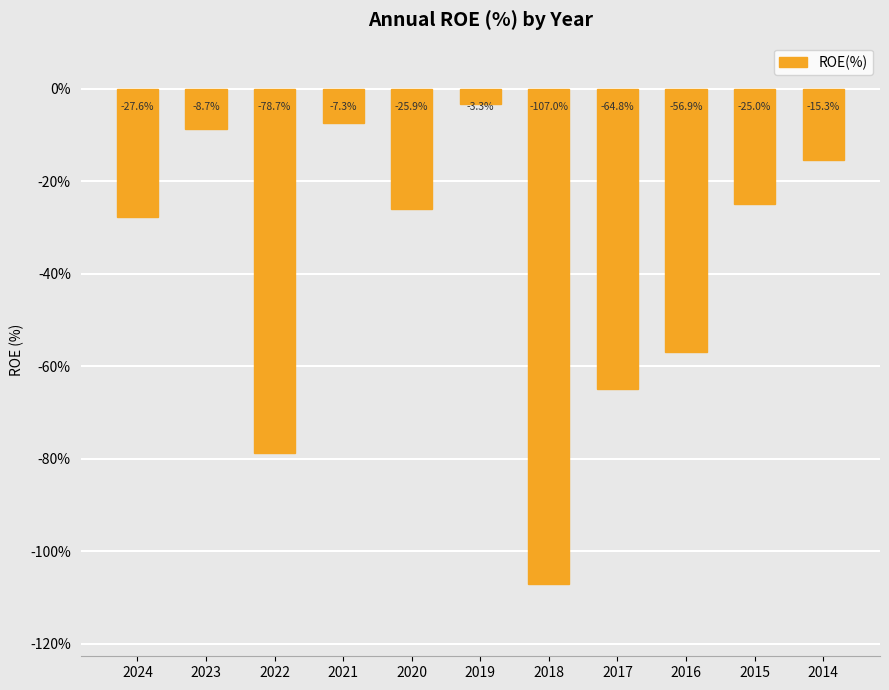

What is the difference between the maximum and minimum values?

103.7